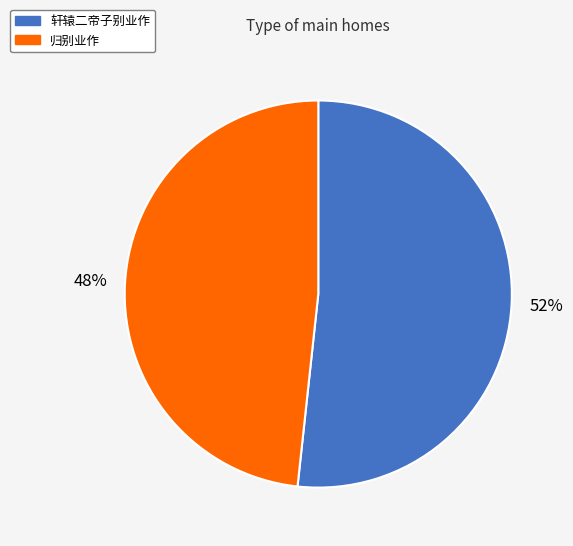

Is the sum of 归别业作 and 轩辕二帝子别业作 greater than half?

Yes